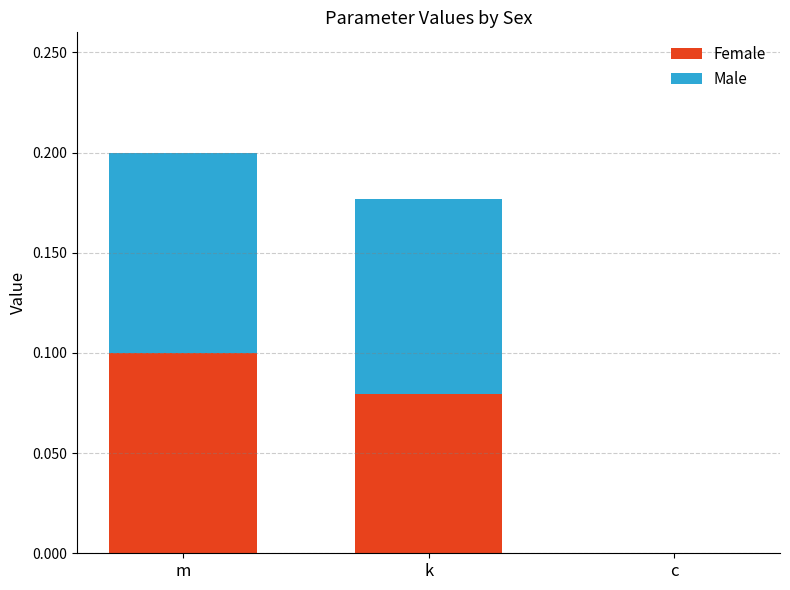

True or false: Female has a value of 0.1 at k.

True